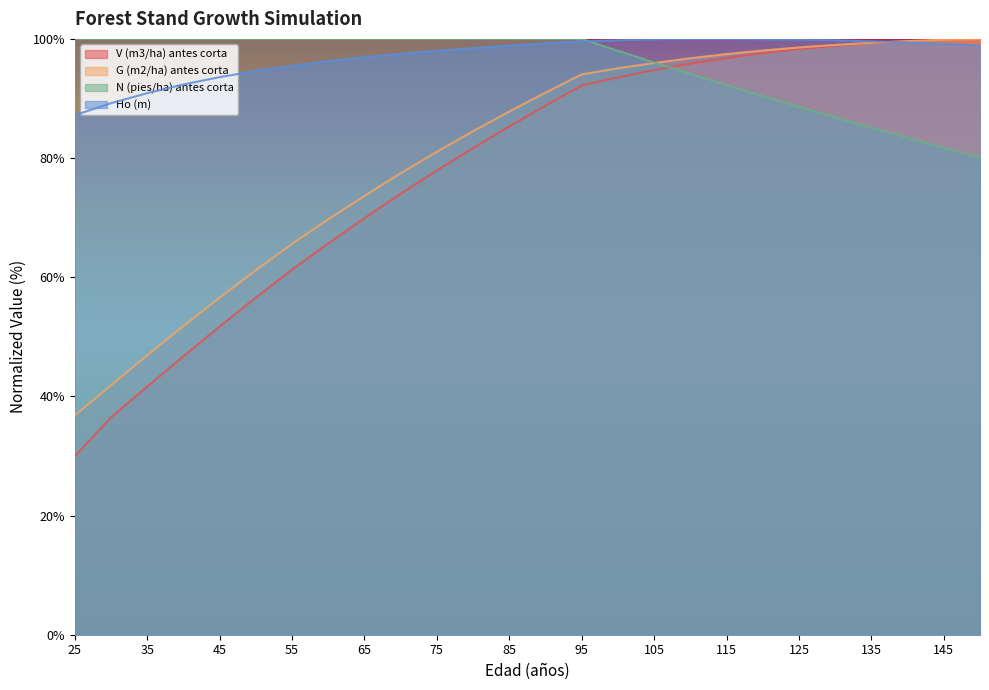

Which has a higher value, 135 or 75?

135